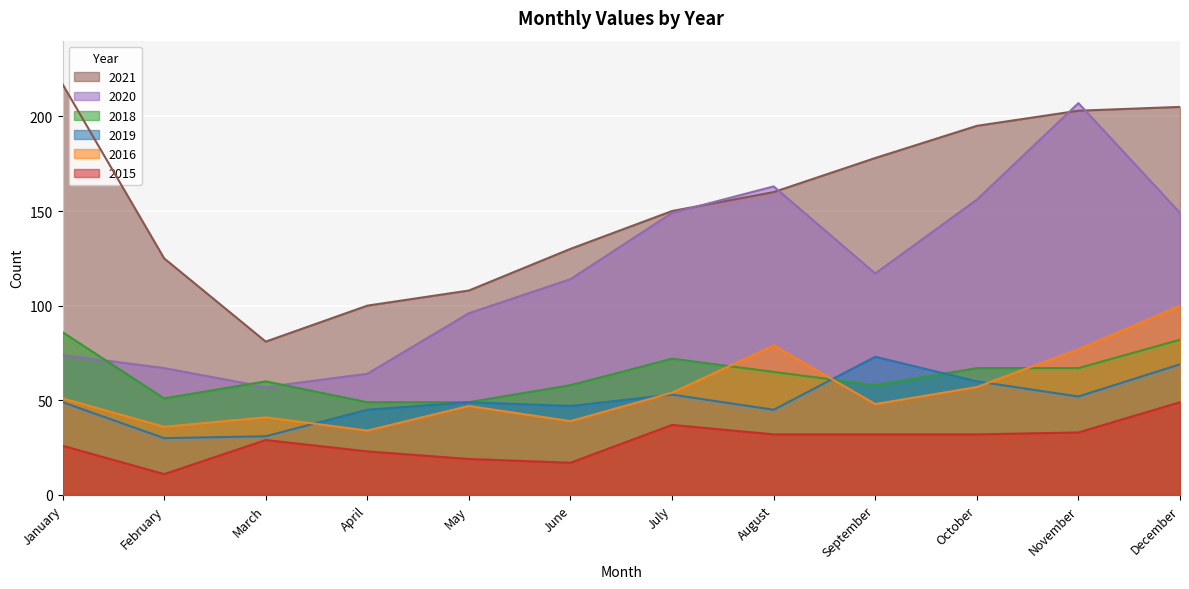

What is the difference between the maximum and minimum values in the 2016 series?

66